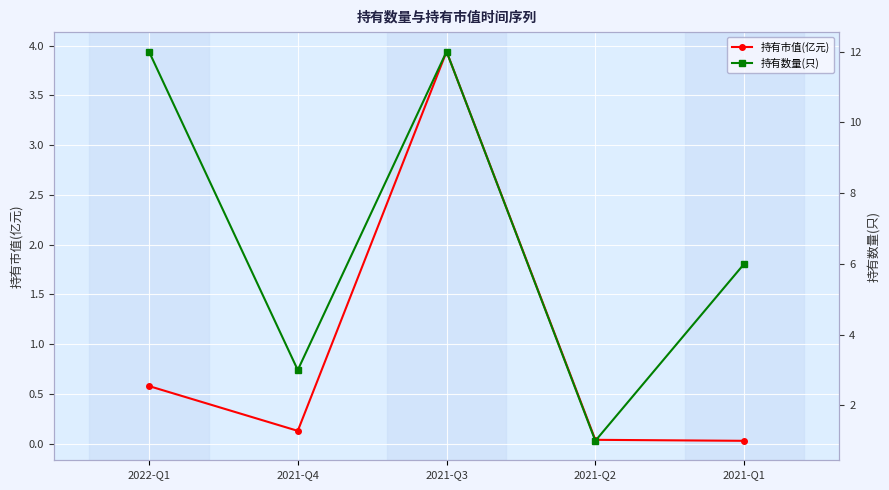

At how many categories does at least one series exceed 1?

4